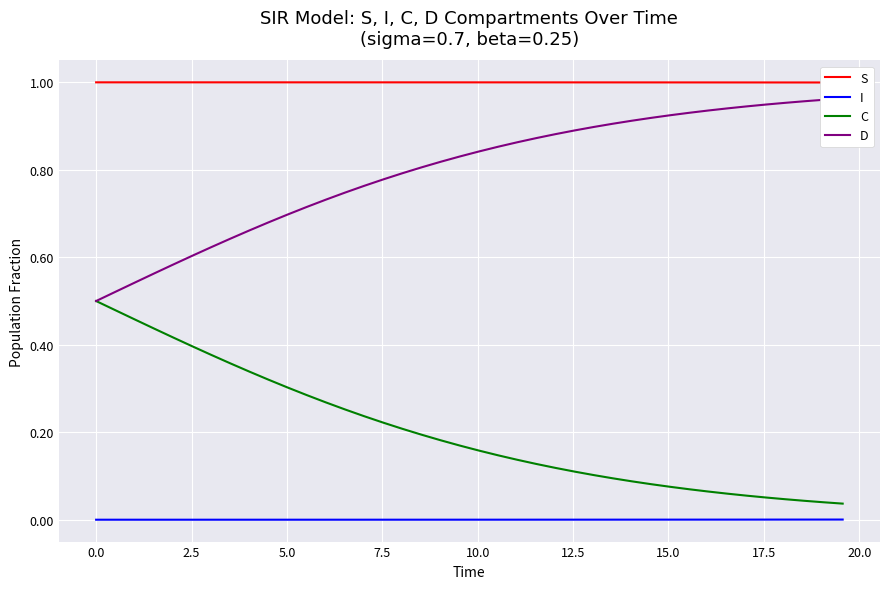

Which series has the largest range (max minus min)?

C